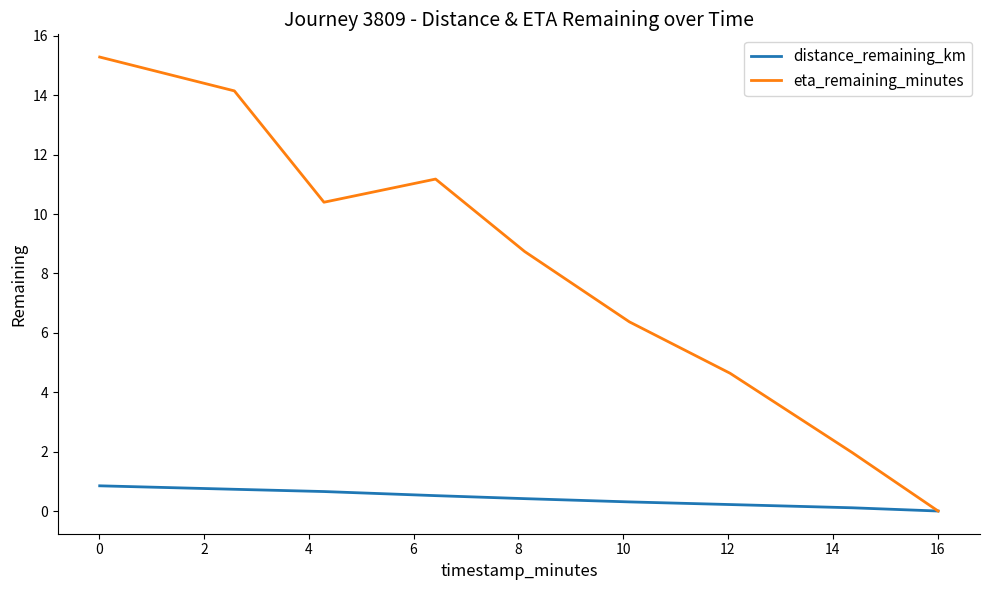

Which series has the largest range (max minus min)?

eta_remaining_minutes